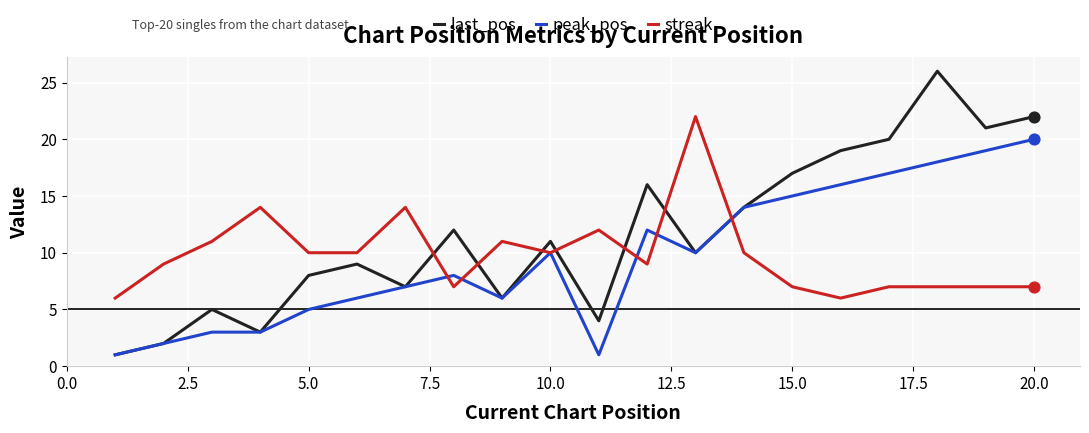

Which series has the largest total across all categories?

last_pos